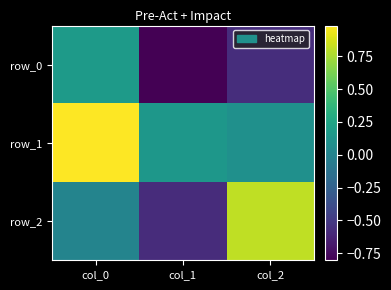

The value of row_1 at col_2 is 0.1. True or false?

False